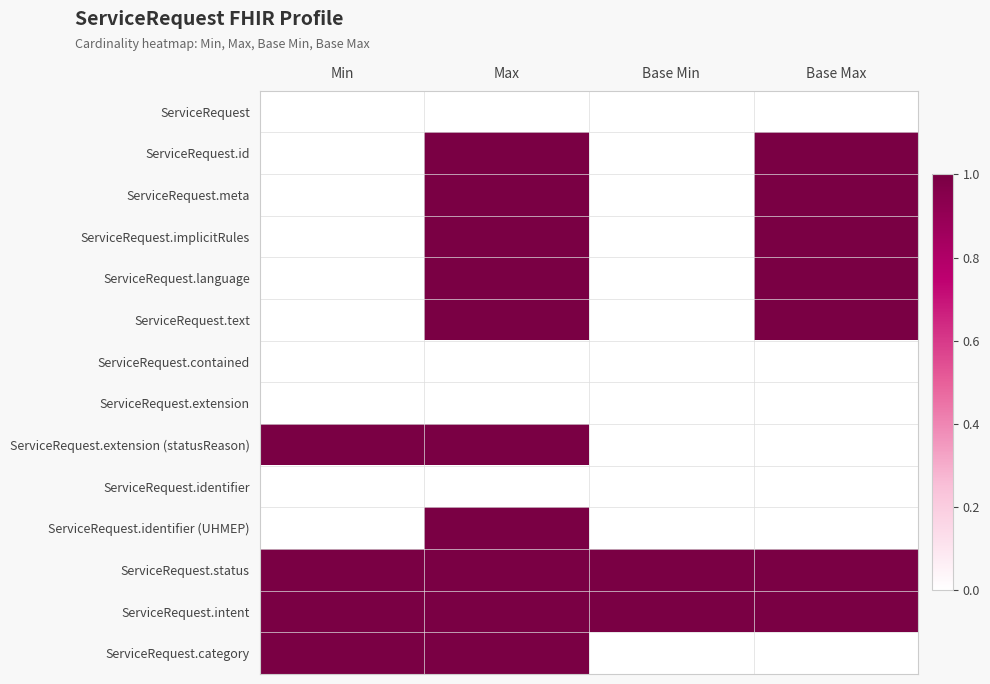

At which category does the chart reach its peak across all series?

Max